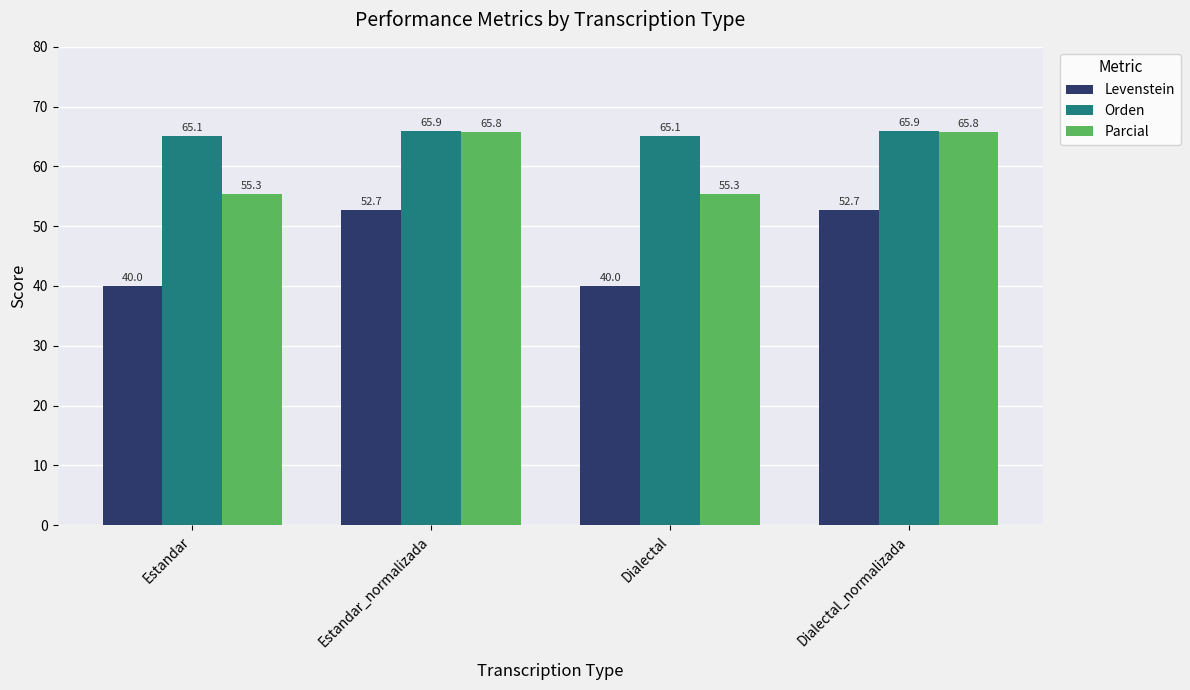

Is the value of Orden at Dialectal_normalizada greater than the value of Parcial at Dialectal?

Yes